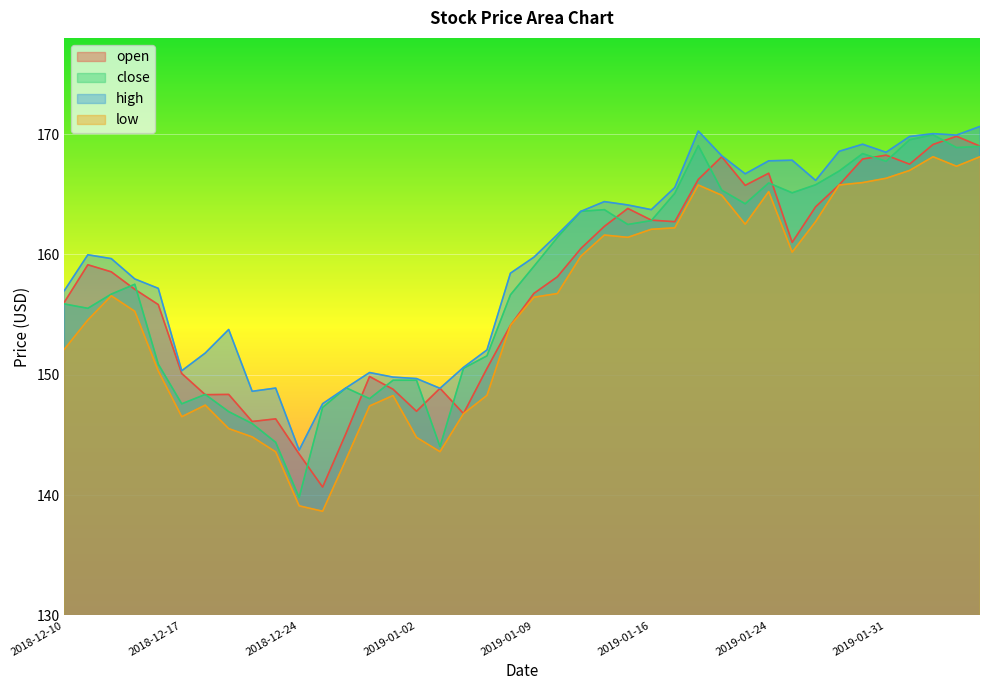

Reading left to right, what are all the values shown in this chart?

open: 2018-12-10=156.0	2018-12-11=159.1	2018-12-12=158.6	2018-12-13=157.1	2018-12-14=155.8	2018-12-17=150.1	2018-12-18=148.3	2018-12-19=148.4	2018-12-20=146.1	2018-12-21=146.3	2018-12-24=143.4	2018-12-26=140.7	2018-12-27=145.1	2018-12-28=149.8	2018-12-31=148.8	2019-01-02=147.0	2019-01-03=148.9	2019-01-04=146.8	2019-01-07=150.5	2019-01-08=154.1	2019-01-09=156.8	2019-01-10=158.1	2019-01-11=160.5	2019-01-14=162.3	2019-01-15=163.8	2019-01-16=162.8	2019-01-17=162.7	2019-01-18=166.2	2019-01-22=168.1	2019-01-23=165.7	2019-01-24=166.8	2019-01-25=161.0	2019-01-28=164.0	2019-01-29=165.8	2019-01-30=167.9	2019-01-31=168.2	2019-02-01=167.5	2019-02-04=169.1	2019-02-05=169.8	2019-02-06=169.0
close: 2018-12-10=155.9	2018-12-11=155.5	2018-12-12=156.7	2018-12-13=157.5	2018-12-14=150.9	2018-12-17=147.6	2018-12-18=148.4	2018-12-19=146.9	2018-12-20=145.9	2018-12-21=144.4	2018-12-24=139.8	2018-12-26=147.3	2018-12-27=148.9	2018-12-28=148.0	2018-12-31=149.5	2019-01-02=149.5	2019-01-03=144.0	2019-01-04=150.5	2019-01-07=151.6	2019-01-08=156.6	2019-01-09=159.0	2019-01-10=161.4	2019-01-11=163.6	2019-01-14=163.7	2019-01-15=162.5	2019-01-16=162.8	2019-01-17=165.1	2019-01-18=169.1	2019-01-22=165.3	2019-01-23=164.2	2019-01-24=165.9	2019-01-25=165.1	2019-01-28=165.8	2019-01-29=166.9	2019-01-30=168.4	2019-01-31=167.7	2019-02-01=169.5	2019-02-04=169.9	2019-02-05=168.9	2019-02-06=169.0
high: 2018-12-10=157.0	2018-12-11=160.0	2018-12-12=159.7	2018-12-13=158.0	2018-12-14=157.2	2018-12-17=150.3	2018-12-18=151.8	2018-12-19=153.8	2018-12-20=148.6	2018-12-21=148.9	2018-12-24=143.7	2018-12-26=147.6	2018-12-27=148.9	2018-12-28=150.2	2018-12-31=149.8	2019-01-02=149.7	2019-01-03=148.9	2019-01-04=150.6	2019-01-07=152.1	2019-01-08=158.4	2019-01-09=159.8	2019-01-10=161.7	2019-01-11=163.6	2019-01-14=164.4	2019-01-15=164.1	2019-01-16=163.7	2019-01-17=165.6	2019-01-18=170.3	2019-01-22=168.2	2019-01-23=166.7	2019-01-24=167.8	2019-01-25=167.8	2019-01-28=166.2	2019-01-29=168.6	2019-01-30=169.2	2019-01-31=168.5	2019-02-01=169.8	2019-02-04=170.0	2019-02-05=169.9	2019-02-06=170.6
low: 2018-12-10=152.1	2018-12-11=154.6	2018-12-12=156.6	2018-12-13=155.3	2018-12-14=150.3	2018-12-17=146.5	2018-12-18=147.5	2018-12-19=145.5	2018-12-20=144.8	2018-12-21=143.6	2018-12-24=139.1	2018-12-26=138.7	2018-12-27=143.0	2018-12-28=147.4	2018-12-31=148.3	2019-01-02=144.8	2019-01-03=143.6	2019-01-04=146.8	2019-01-07=148.3	2019-01-08=154.1	2019-01-09=156.4	2019-01-10=156.8	2019-01-11=159.8	2019-01-14=161.6	2019-01-15=161.4	2019-01-16=162.1	2019-01-17=162.2	2019-01-18=165.8	2019-01-22=164.9	2019-01-23=162.5	2019-01-24=165.2	2019-01-25=160.2	2019-01-28=162.7	2019-01-29=165.8	2019-01-30=166.0	2019-01-31=166.3	2019-02-01=167.0	2019-02-04=168.1	2019-02-05=167.3	2019-02-06=168.1